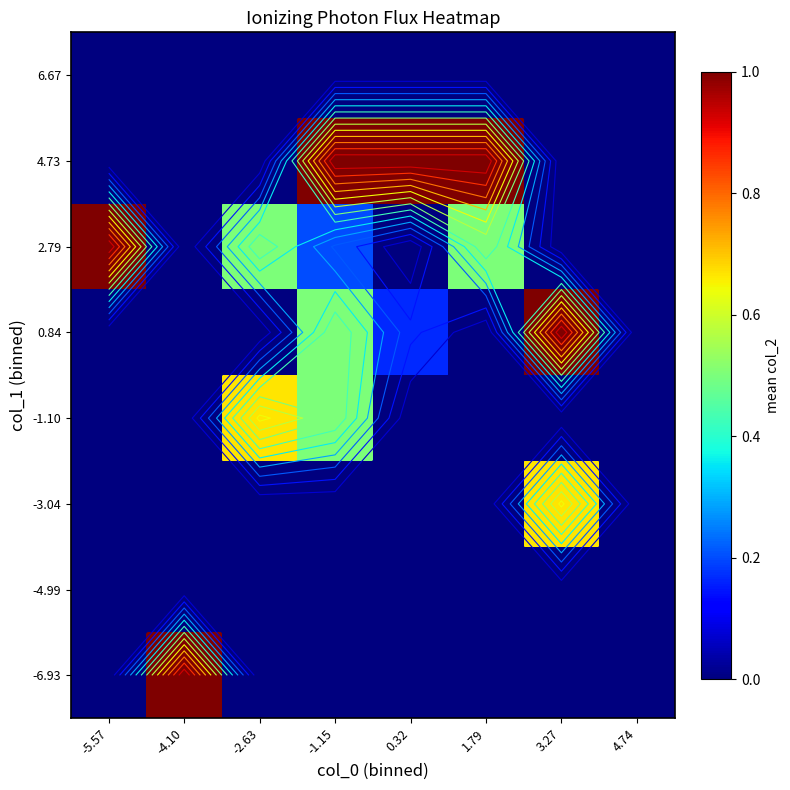

Which category has the lowest value across all series?

-5.57